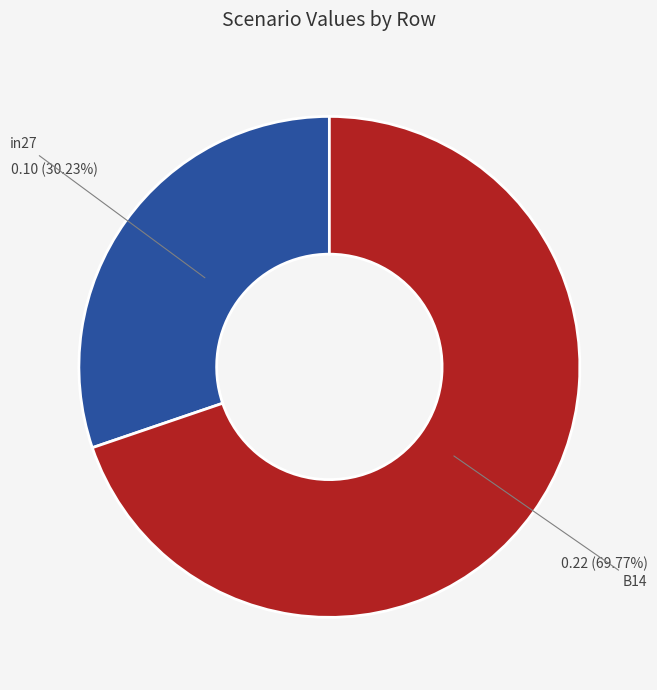

Does any single category account for the majority?

Yes